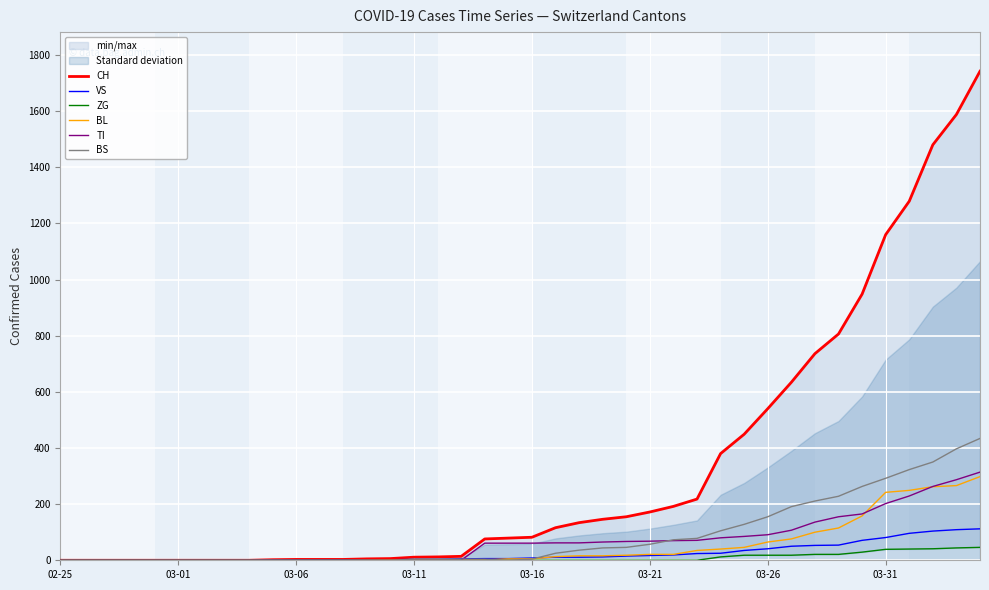

True or false: ZG has more than 1 interior local peaks.

False